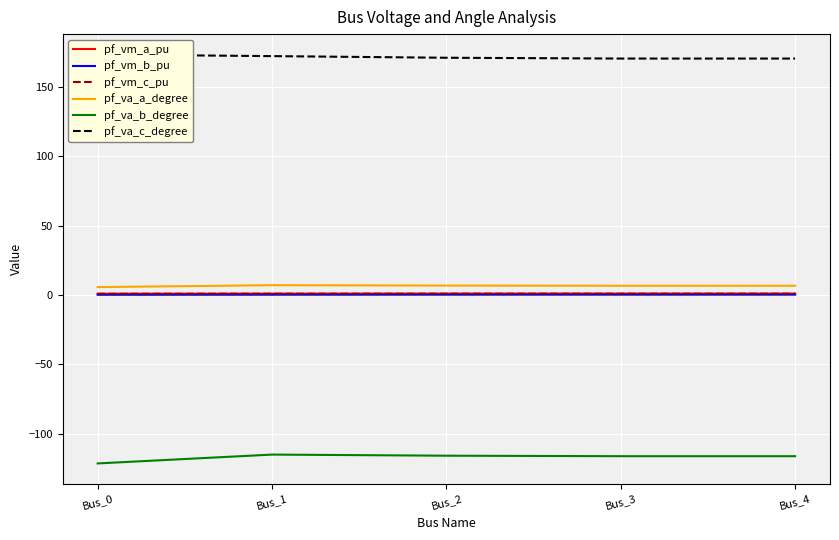

True or false: pf_va_b_degree and pf_vm_c_pu intersect in this chart.

False